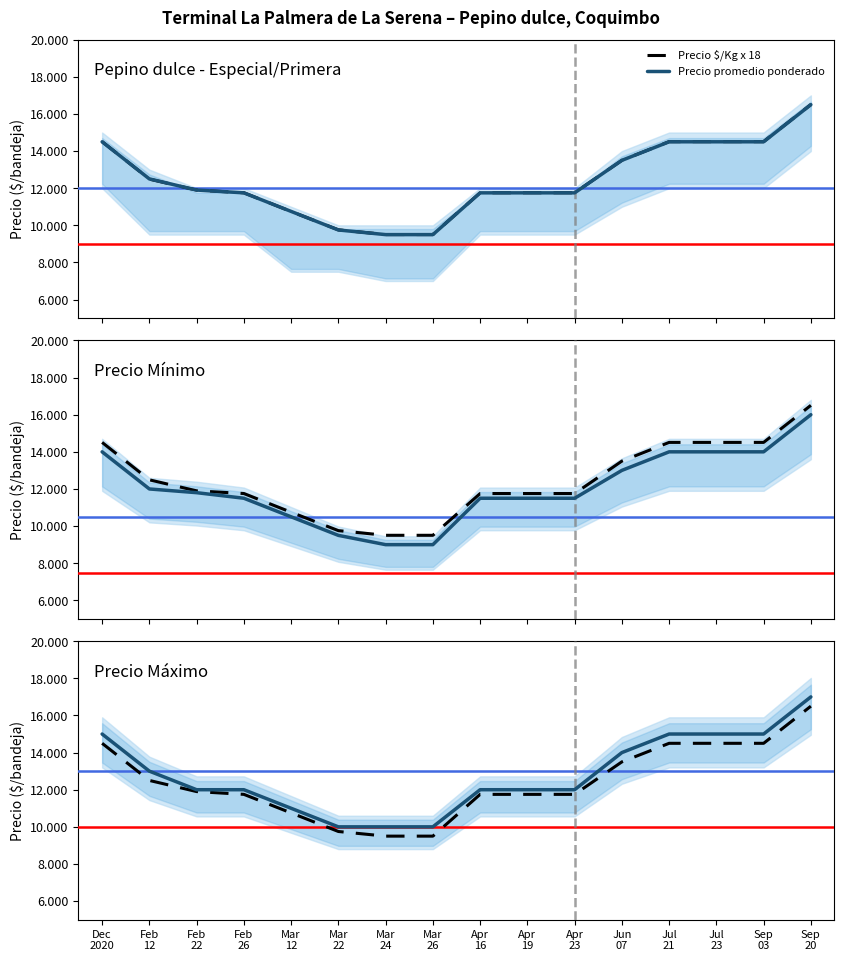

Reading left to right, list all the values displayed in this chart.

Precio $/Kg x 18: Dec
2020=14508	Feb
12=12492	Feb
22=11898	Feb
26=11754	Mar
12=10746	Mar
22=9756	Mar
24=9504	Mar
26=9504	Apr
16=11754	Apr
19=11754	Apr
23=11754	Jun
07=13500	Jul
21=14508	Jul
23=14508	Sep
03=14508	Sep
20=16506
Precio promedio ponderado: Dec
2020=14500	Feb
12=12500	Feb
22=11900	Feb
26=11750	Mar
12=10750	Mar
22=9750	Mar
24=9500	Mar
26=9500	Apr
16=11750	Apr
19=11750	Apr
23=11750	Jun
07=13500	Jul
21=14500	Jul
23=14500	Sep
03=14500	Sep
20=16500
Precio minimo: Dec
2020=14000	Feb
12=12000	Feb
22=11800	Feb
26=11500	Mar
12=10500	Mar
22=9500	Mar
24=9000	Mar
26=9000	Apr
16=11500	Apr
19=11500	Apr
23=11500	Jun
07=13000	Jul
21=14000	Jul
23=14000	Sep
03=14000	Sep
20=16000
Precio maximo: Dec
2020=15000	Feb
12=13000	Feb
22=12000	Feb
26=12000	Mar
12=11000	Mar
22=10000	Mar
24=10000	Mar
26=10000	Apr
16=12000	Apr
19=12000	Apr
23=12000	Jun
07=14000	Jul
21=15000	Jul
23=15000	Sep
03=15000	Sep
20=17000